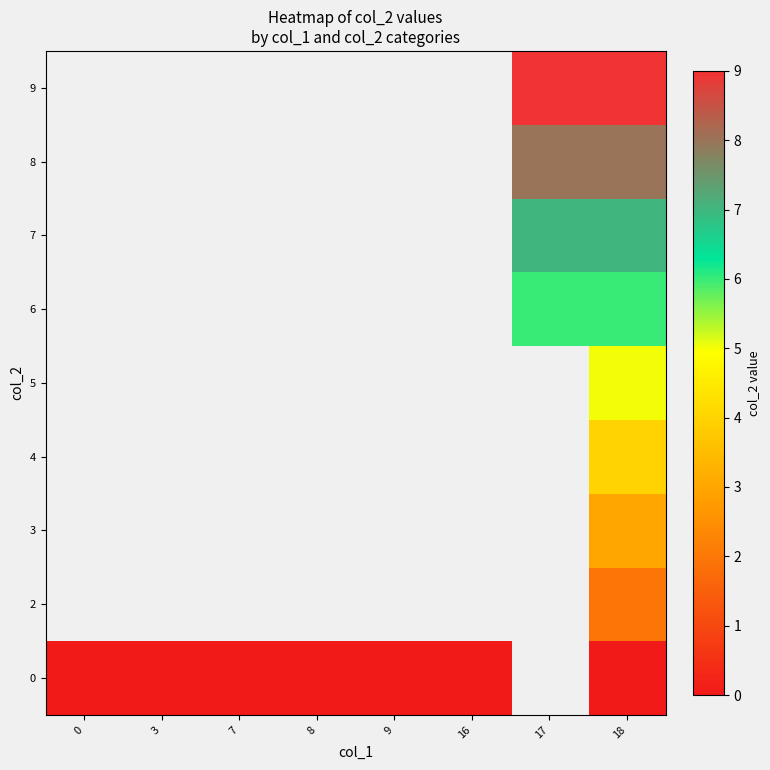

How many series are shown in this chart?

9